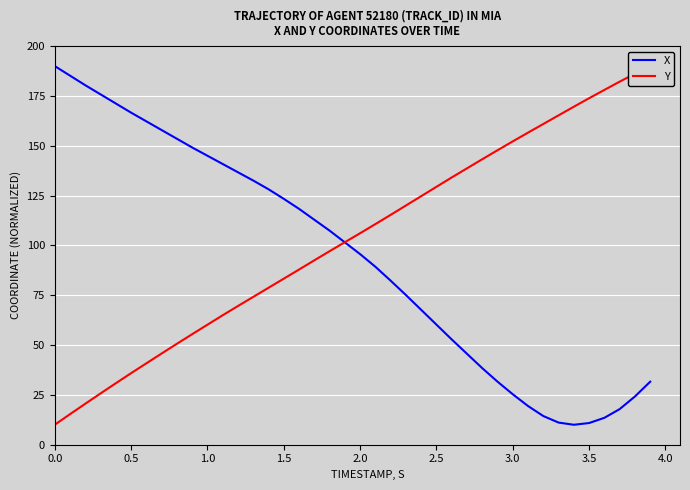

Reading left to right, transcribe all the data shown in this chart.

X: 190.0	185.2	180.4	175.8	171.2	166.6	162.3	157.9	153.5	149.2	145.0	140.8	136.7	132.5	128.2	123.4	118.3	112.9	107.4	101.5	95.6	89.3	82.3	75.1	67.7	60.2	52.8	45.6	38.4	31.6	25.3	19.4	14.4	11.1	10.0	10.9	13.5	17.9	24.2	31.6
Y: 10.0	15.3	20.5	25.7	30.8	35.9	40.8	45.7	50.6	55.4	60.2	64.9	69.6	74.2	78.7	83.3	87.9	92.5	97.1	101.6	106.1	110.7	115.3	120.0	124.7	129.4	134.1	138.7	143.2	147.8	152.2	156.6	160.9	165.3	169.6	173.9	178.0	182.2	186.1	190.0